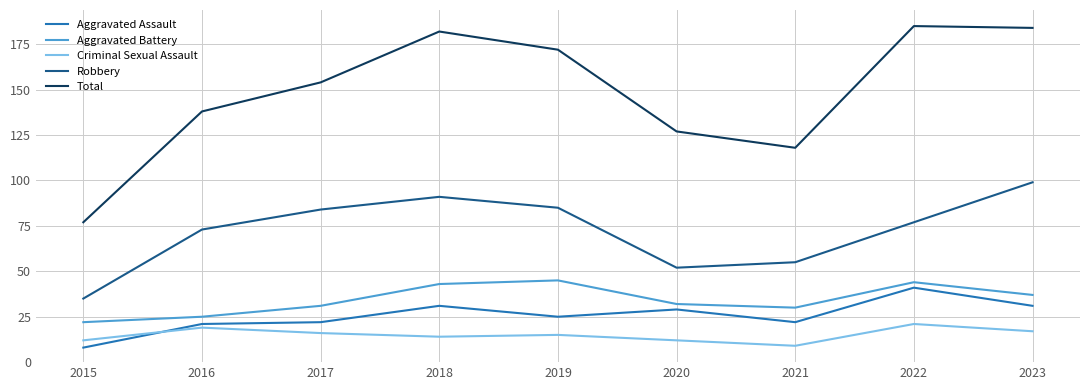

What is the greatest value displayed?

185